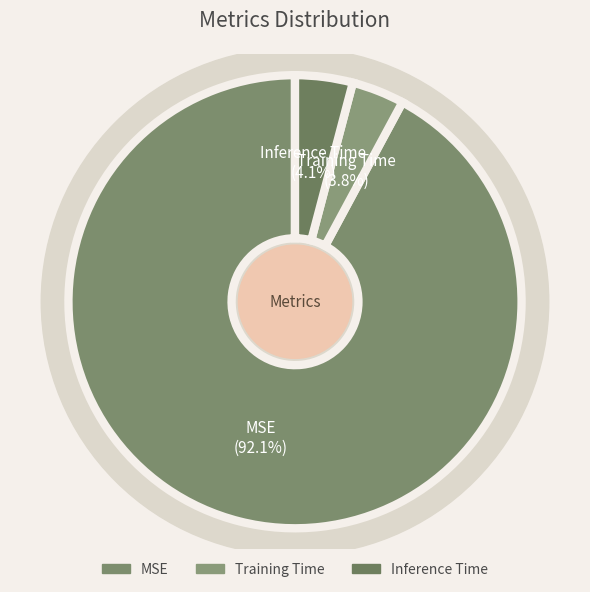

Combined, do MSE and Training Time account for over 50%?

Yes